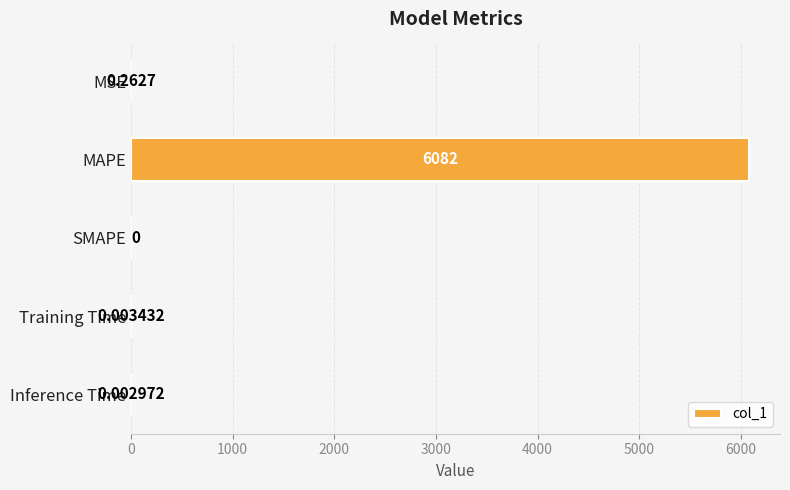

What is the average value?

1216.4